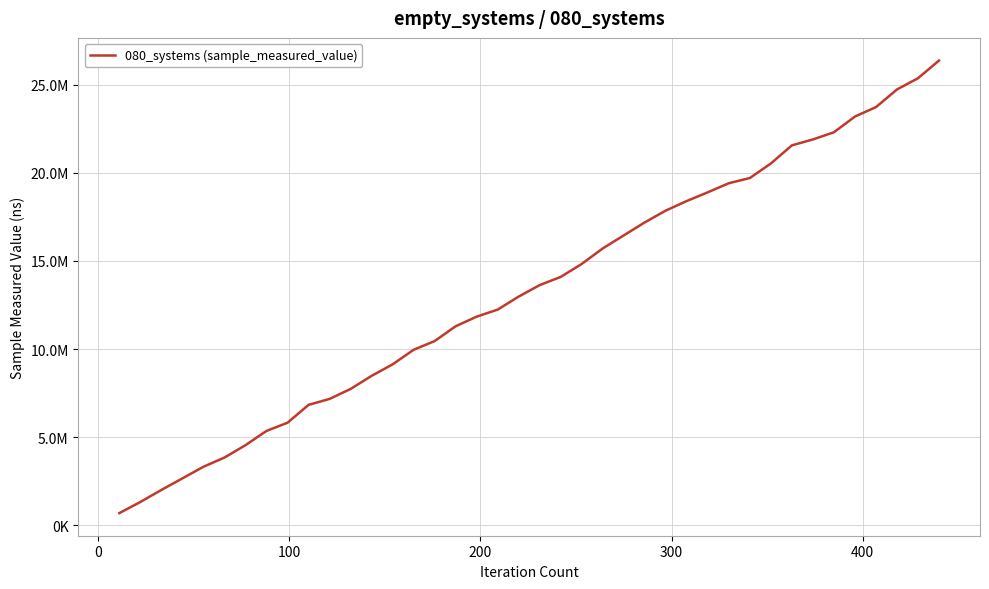

Reading left to right, extract all data points from this chart.

687000	1318600	2002500	2658800	3317900	3839900	4542700	5351900	5816600	6831100	7168600	7732500	8478400	9129800	9958500	10453400	11294000	11839000	12239900	12979600	13630800	14095600	14832600	15713400	16453000	17191600	17862800	18405800	18900600	19414900	19710500	20535800	21564600	21899800	22309300	23200600	23735700	24737300	25375800	26380900